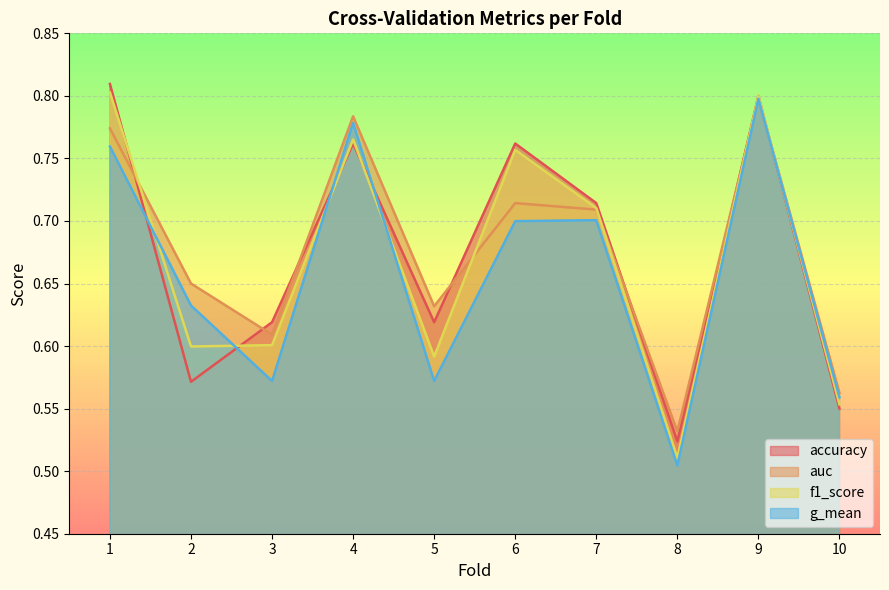

In f1_score, how many points are higher than both neighbors (excluding endpoints)?

3